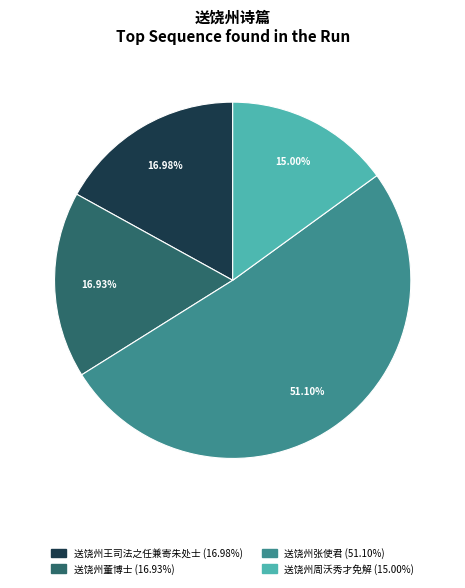

Is there a majority slice in this chart?

Yes